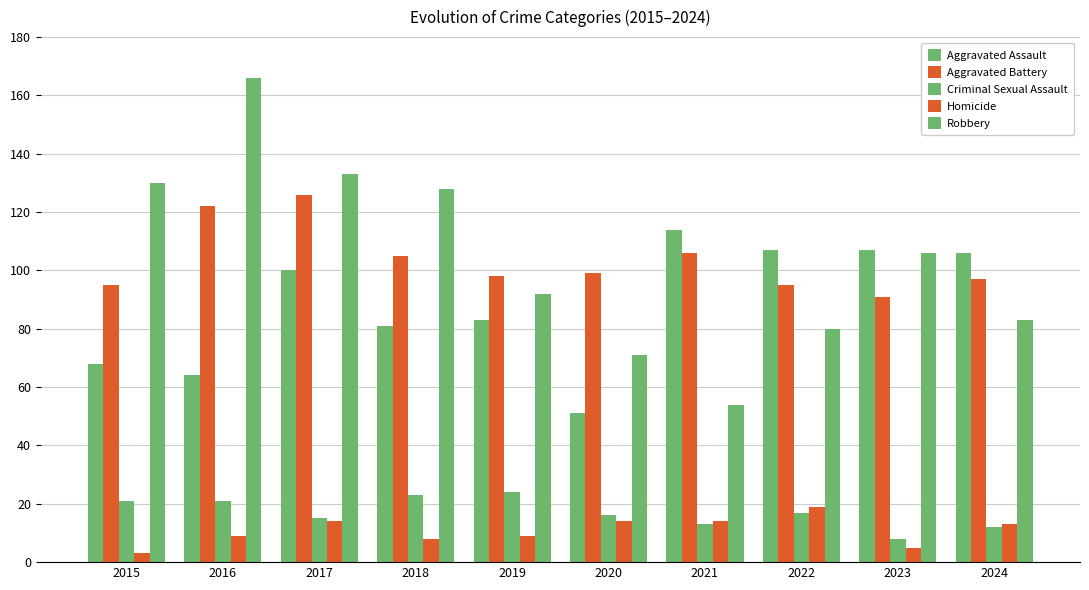

What is the difference between the maximum and minimum values in the Robbery series?

112